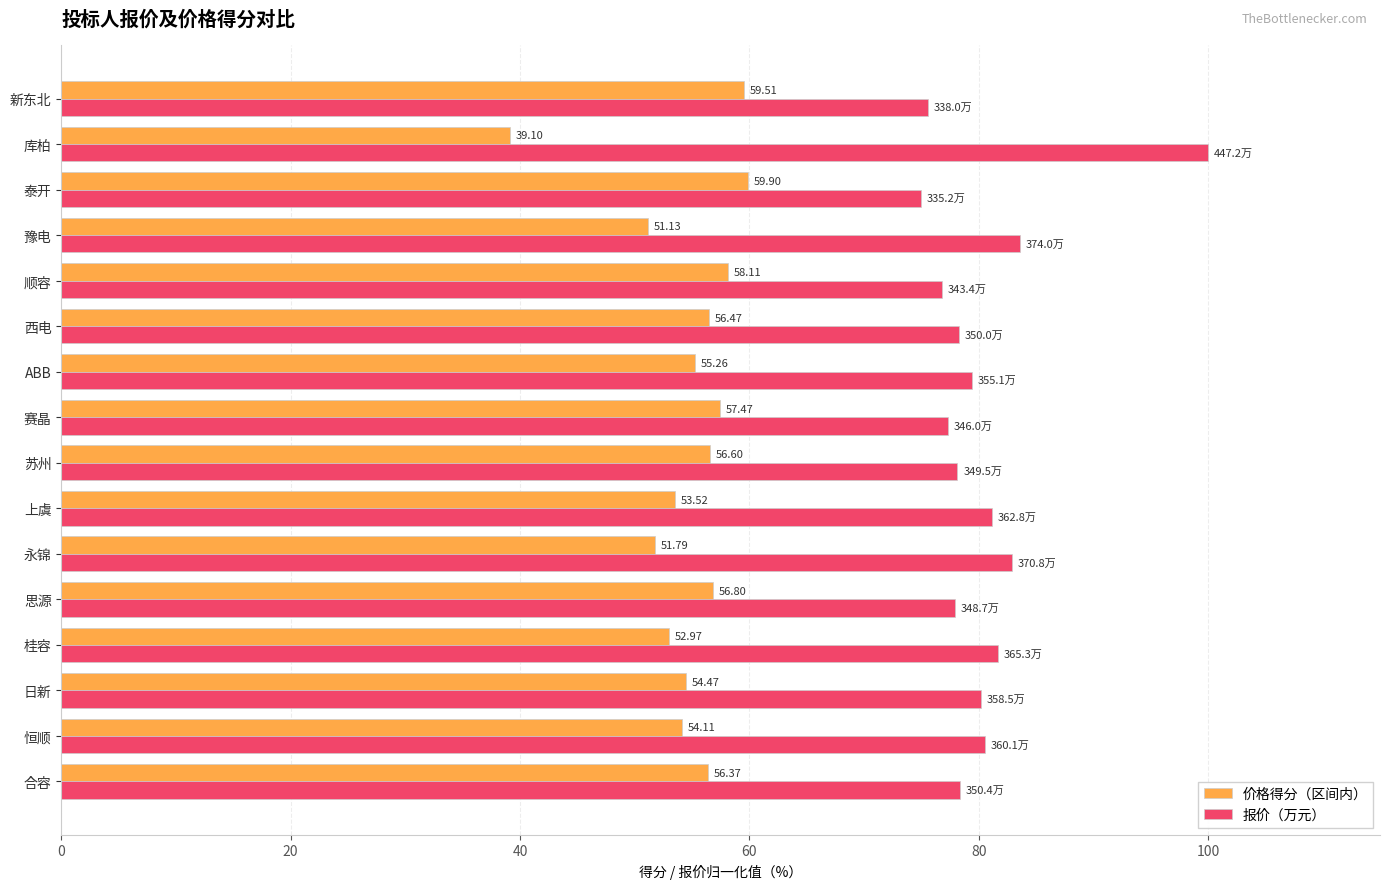

At which label is 价格得分（区间内） closest to 49?

豫电